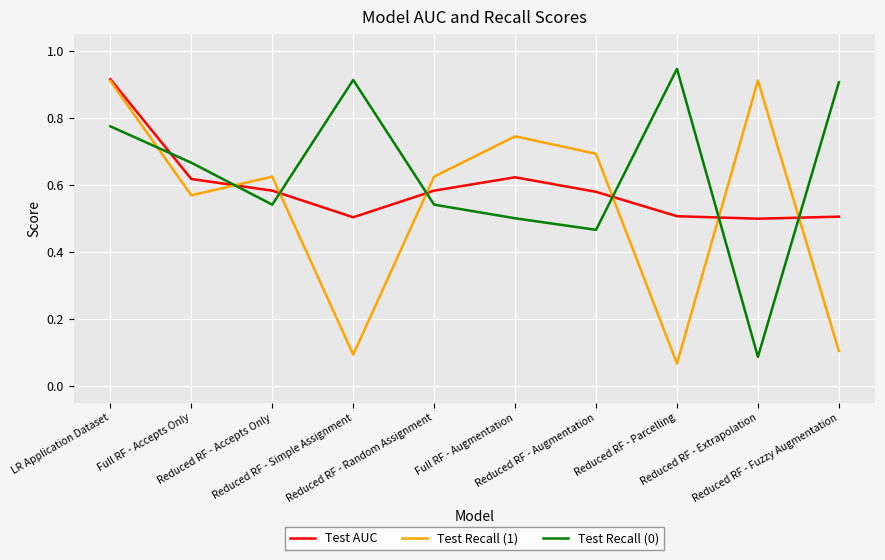

After their last crossing, which series has the higher values: Test Recall (1) or Test Recall (0)?

Test Recall (0)